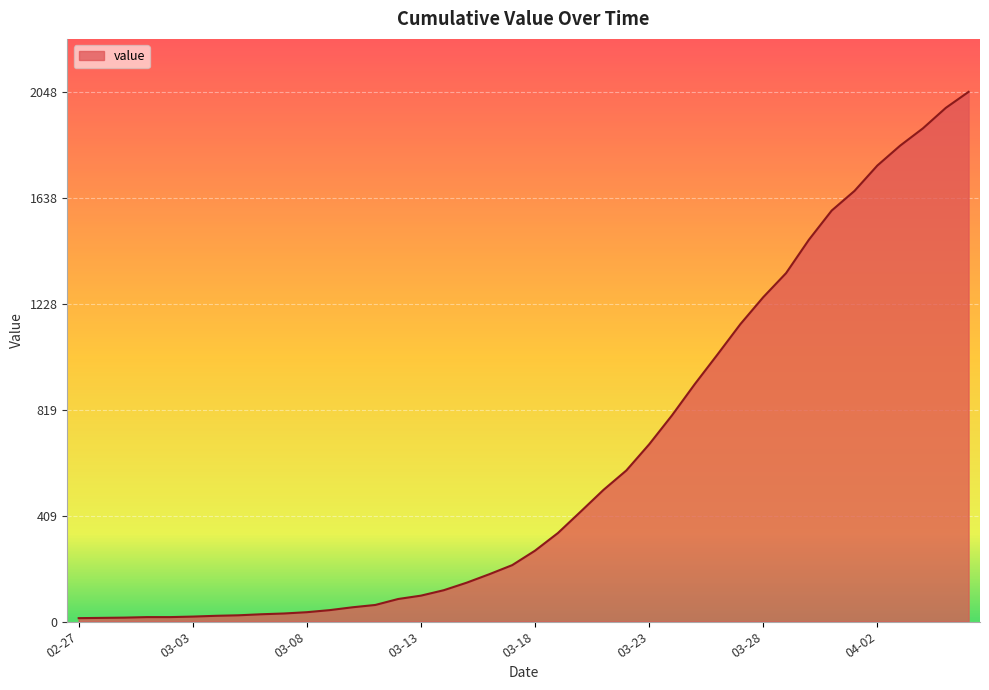

What is the average value?

621